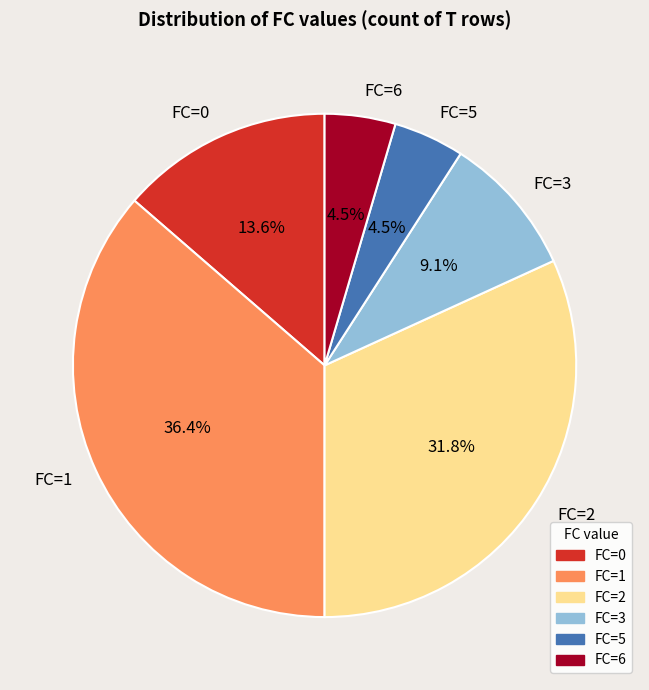

What is the total percentage of FC=3 and FC=0?

22.7%